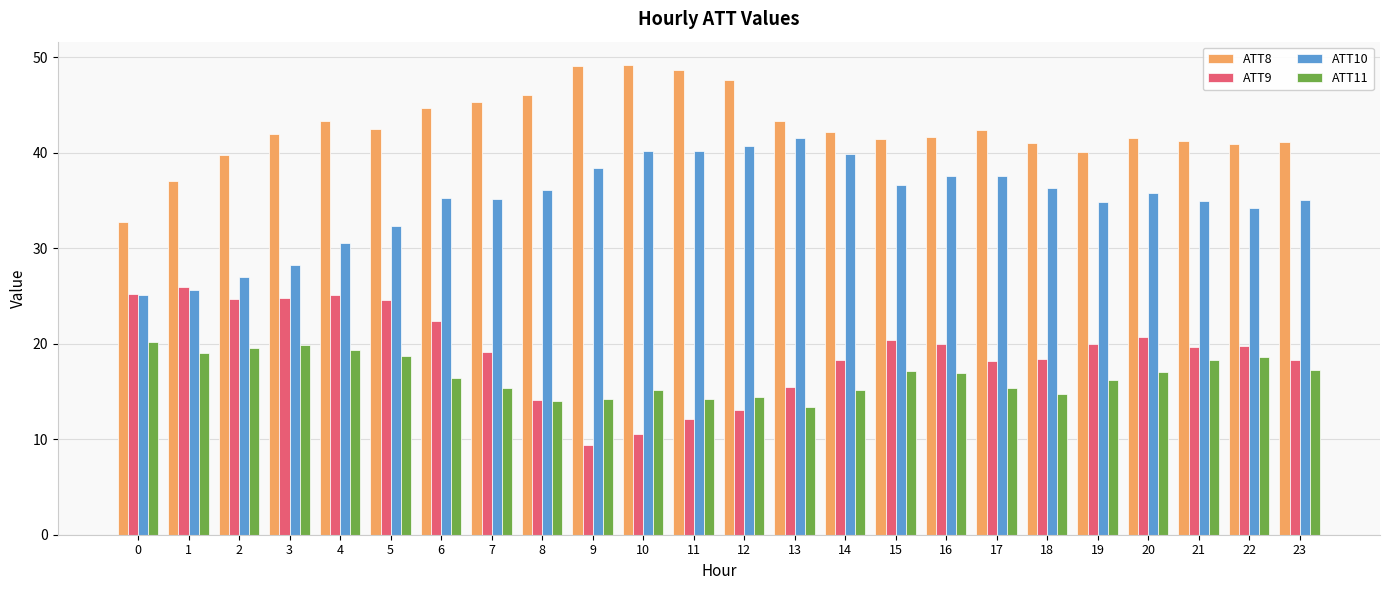

At which category does the chart reach its minimum across all series?

9